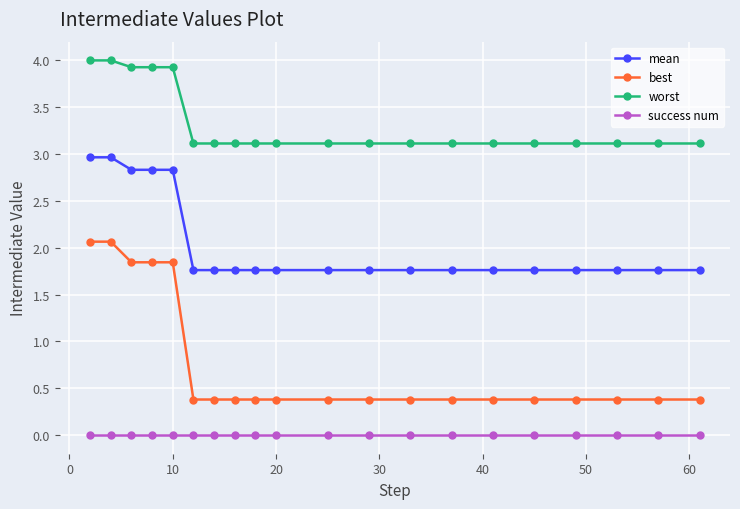

List the series in order of their overall mean, lowest first.

success num, best, mean, worst